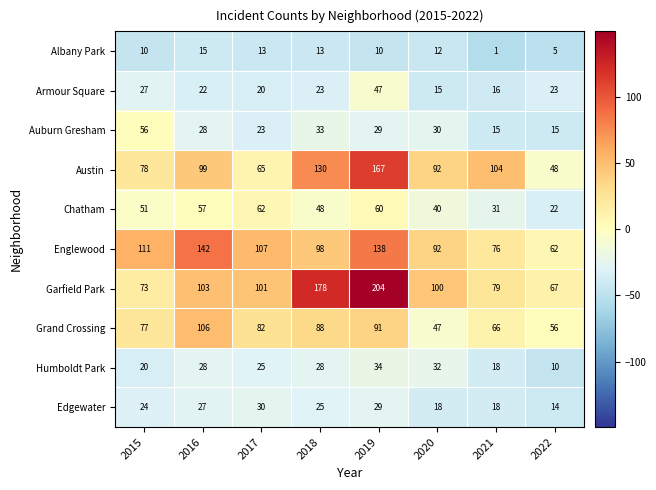

Rank the series by their maximum value, from lowest to highest.

Albany Park, Edgewater, Humboldt Park, Armour Square, Auburn Gresham, Chatham, Grand Crossing, Englewood, Austin, Garfield Park